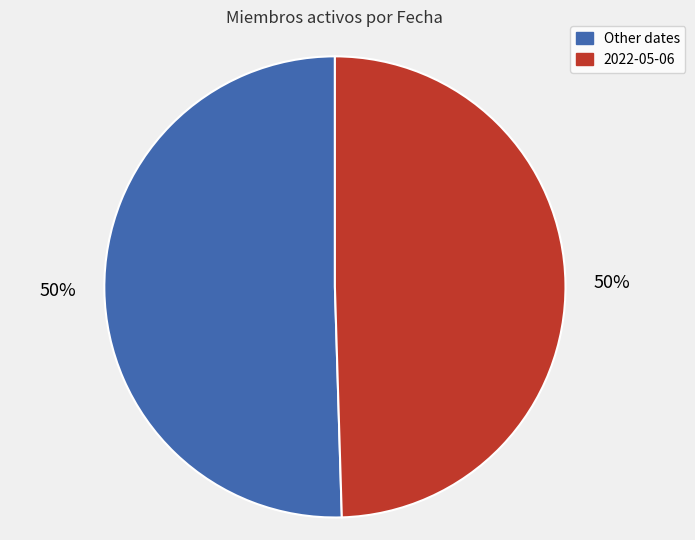

To the nearest percent, what is the combined percentage of Other dates and 2022-05-06?

100%